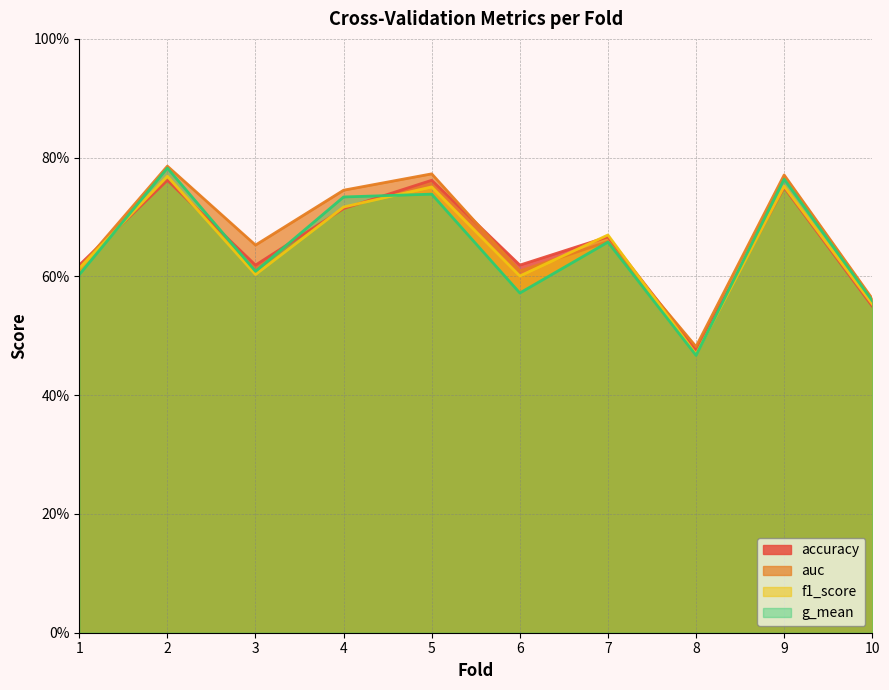

At how many categories does at least one series exceed 0?

10